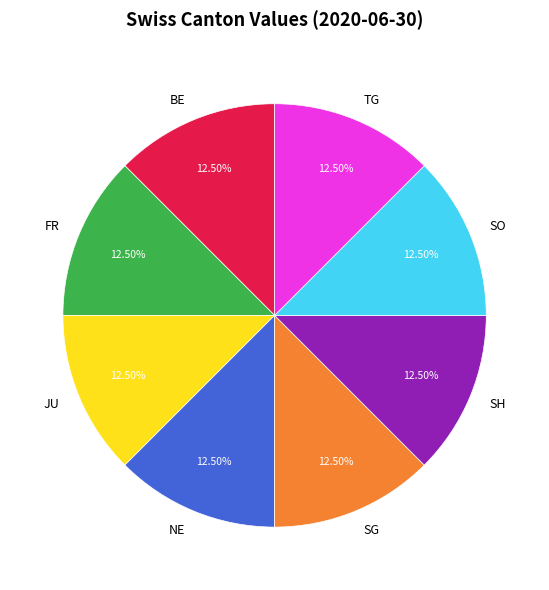

How many slices are in this pie chart?

8